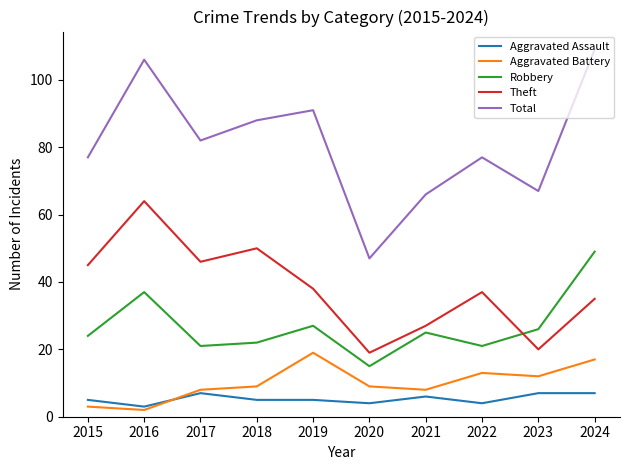

What is the sum of all Robbery values?

267